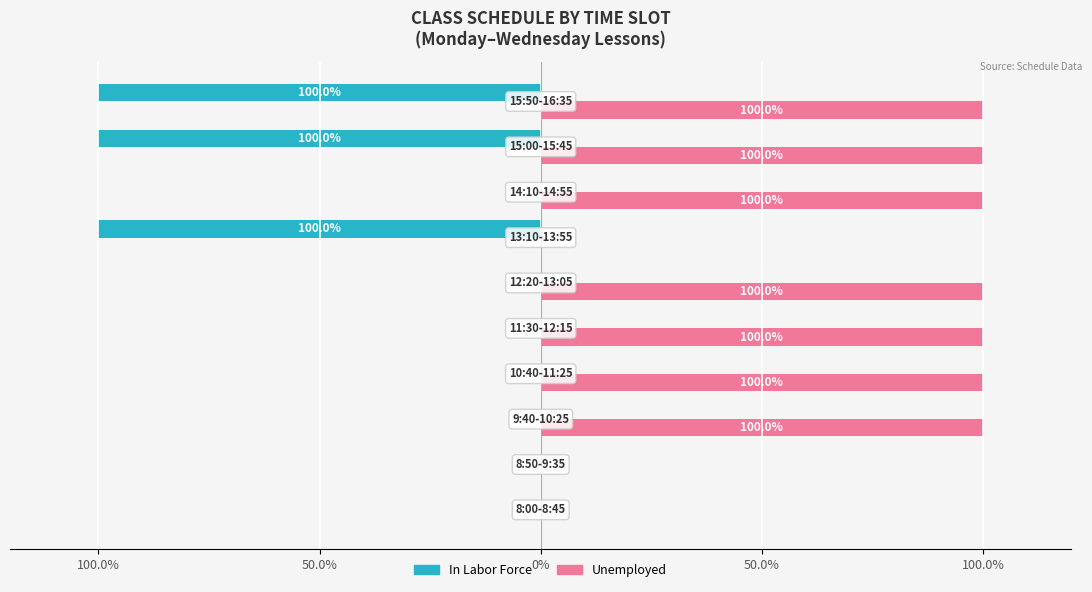

Which series has the largest total across all categories?

Unemployed